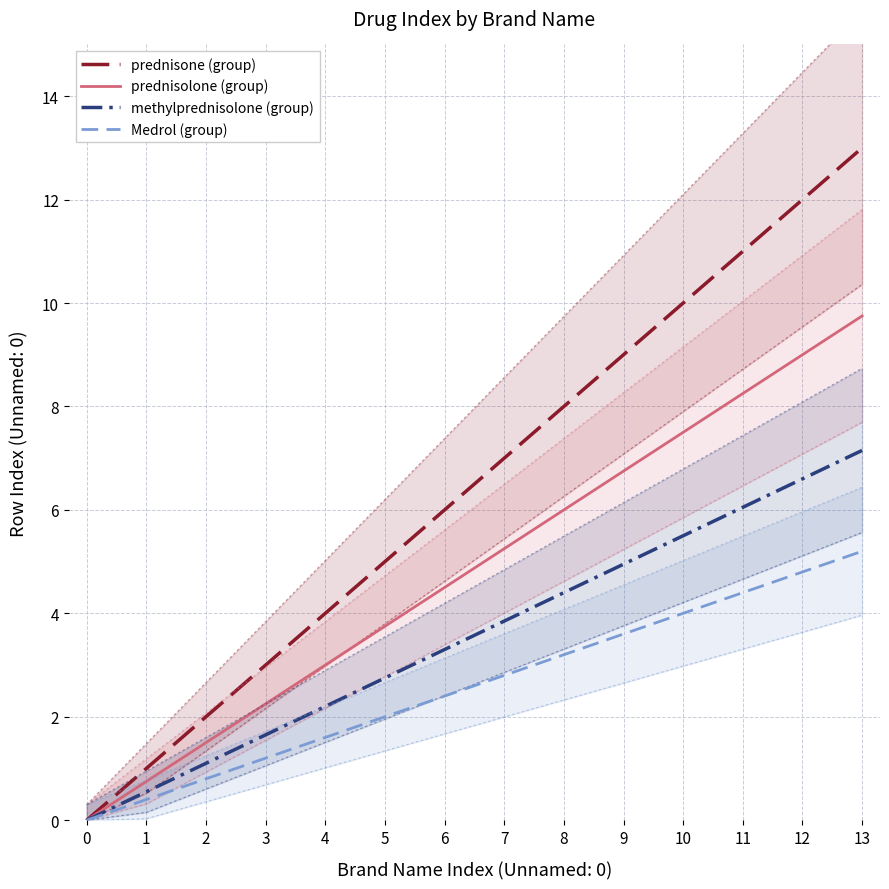

How many values in the prednisone (group) series exceed 7?

6